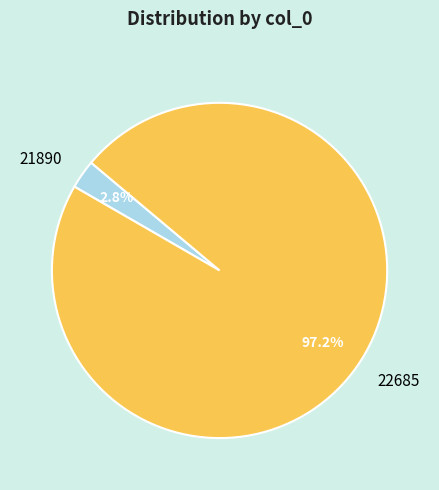

Between 22685 and 21890, which is larger?

22685